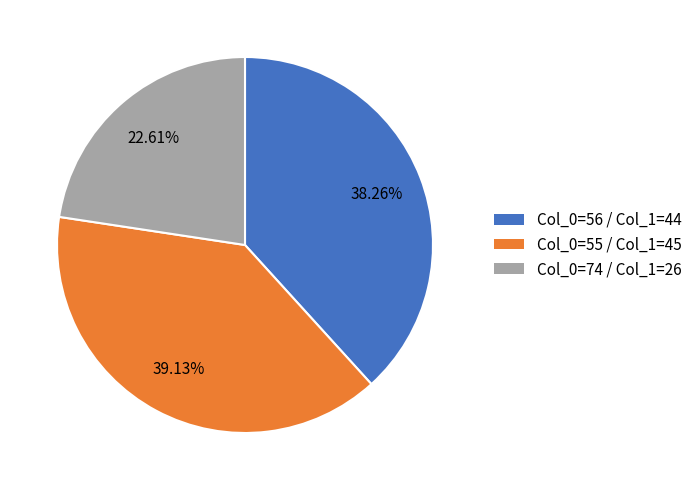

Is there any slice that represents more than half of the pie?

No